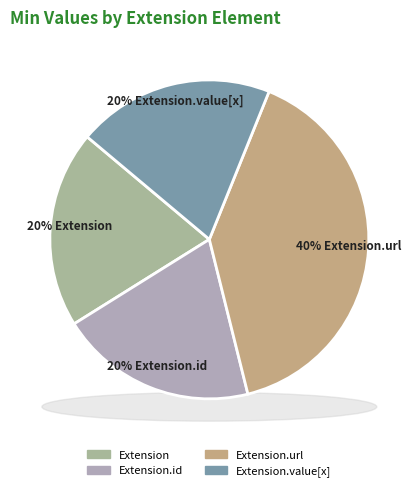

Rank the categories by value from highest to lowest.

Extension.url, Extension, Extension.id, Extension.value[x]